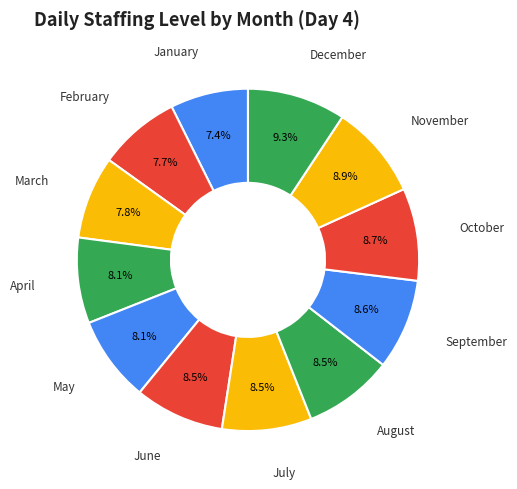

To the nearest percent, what is the difference between the largest and smallest slice percentages?

2%